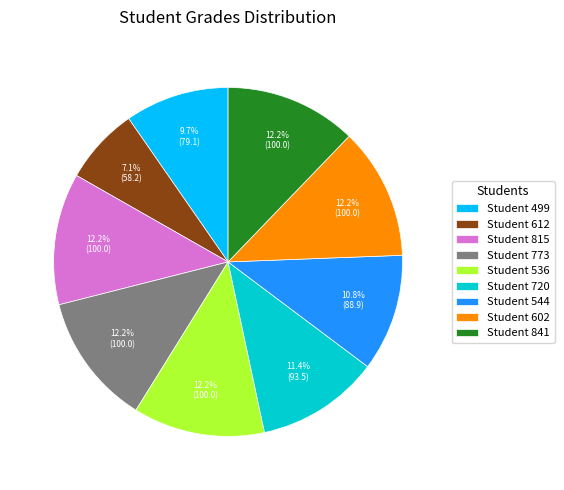

How many segments does this pie chart have?

9